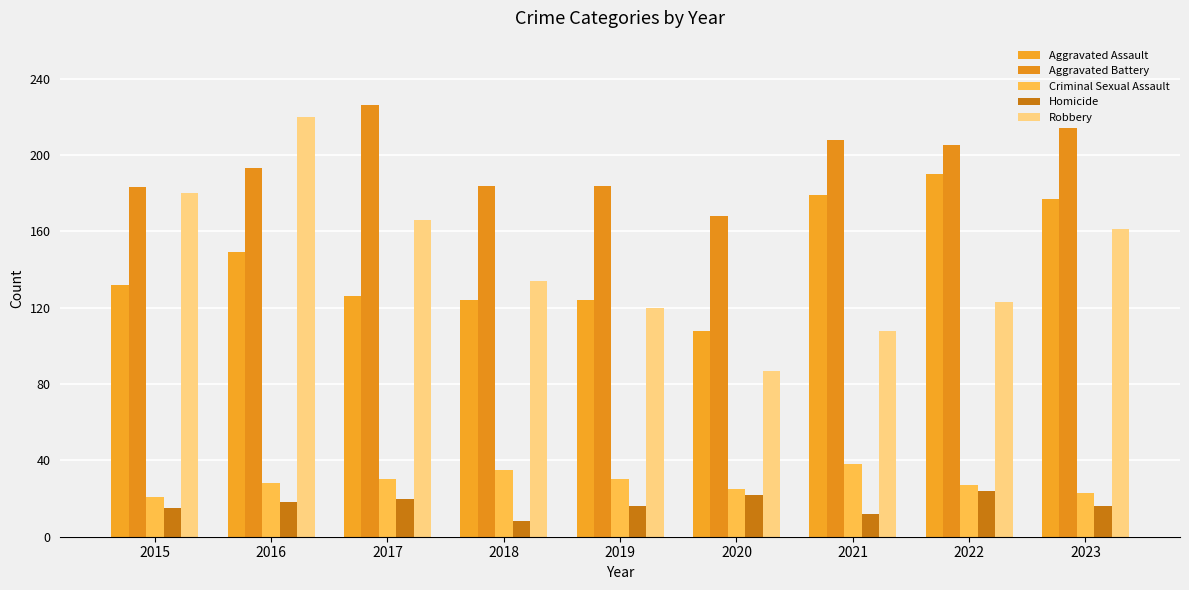

At how many categories does at least one series exceed 85?

9